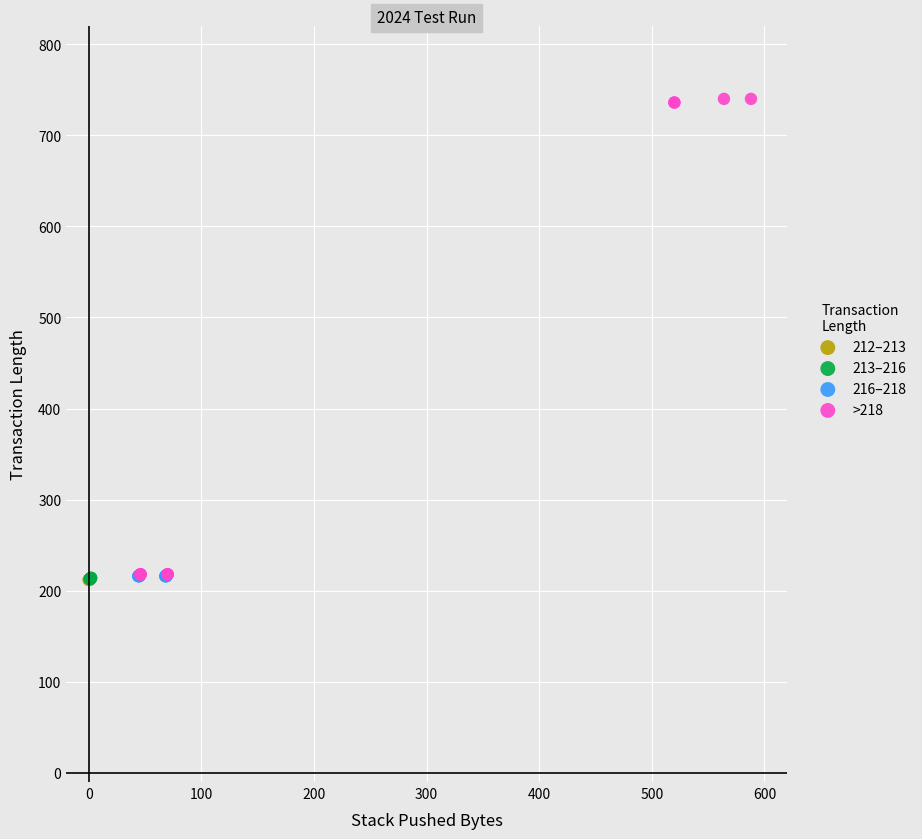

Which series reaches the maximum Y coordinate?

>218